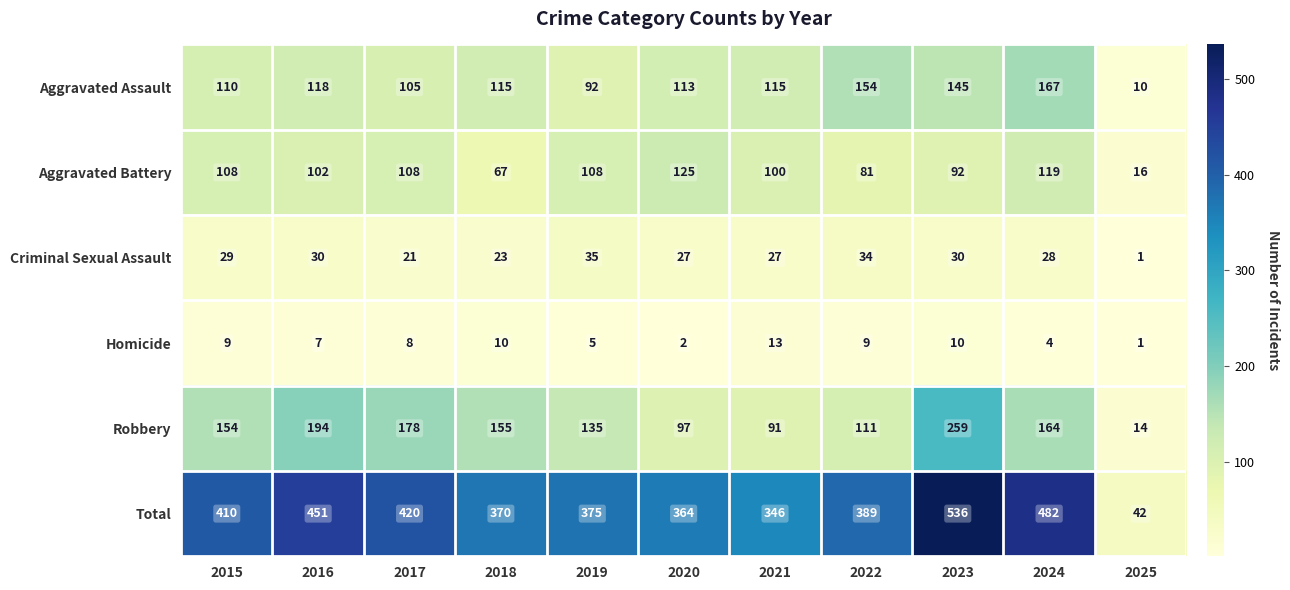

At which label is Aggravated Battery closest to 70?

2018